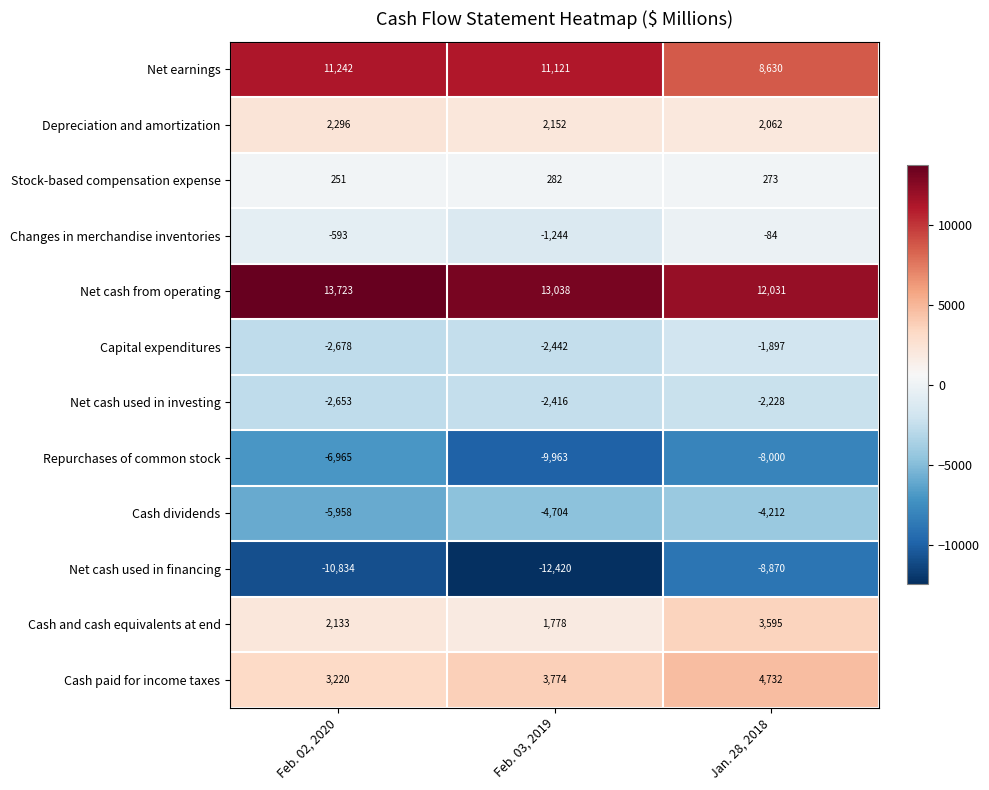

Is it true that Changes in merchandise inventories equals -773 at Feb. 02, 2020?

False